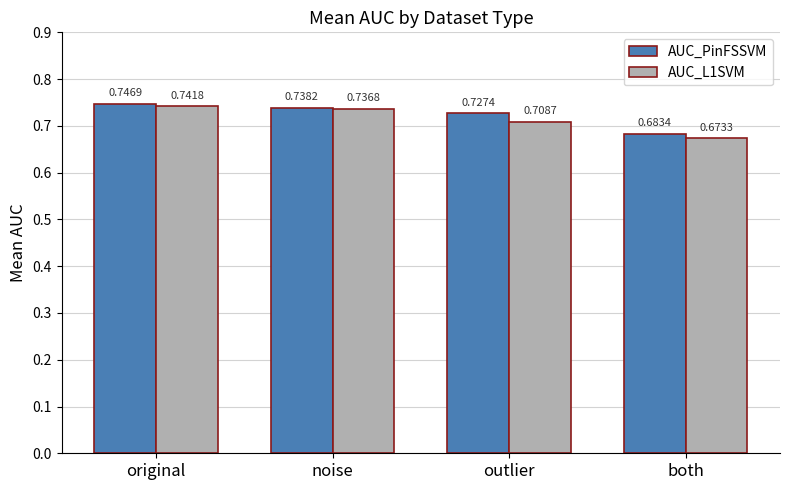

The AUC_PinFSSVM series shows 0.5 at original. True or false?

False